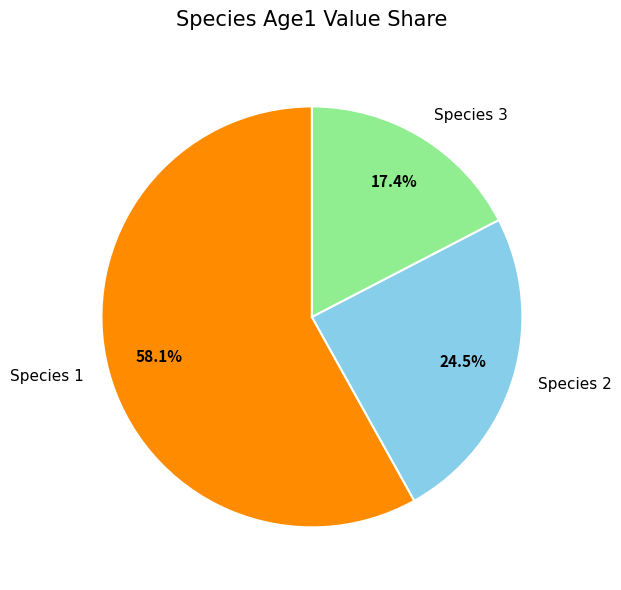

What percentage is the Species 1 slice, to the nearest percent?

58%